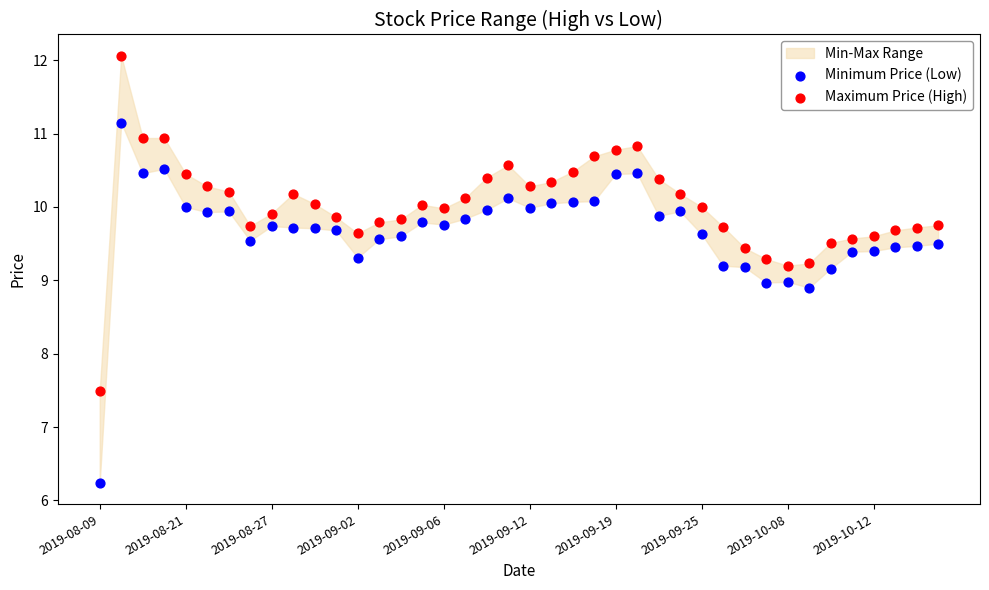

Across all data points, what is the range of Y values (max minus min)?

5.8